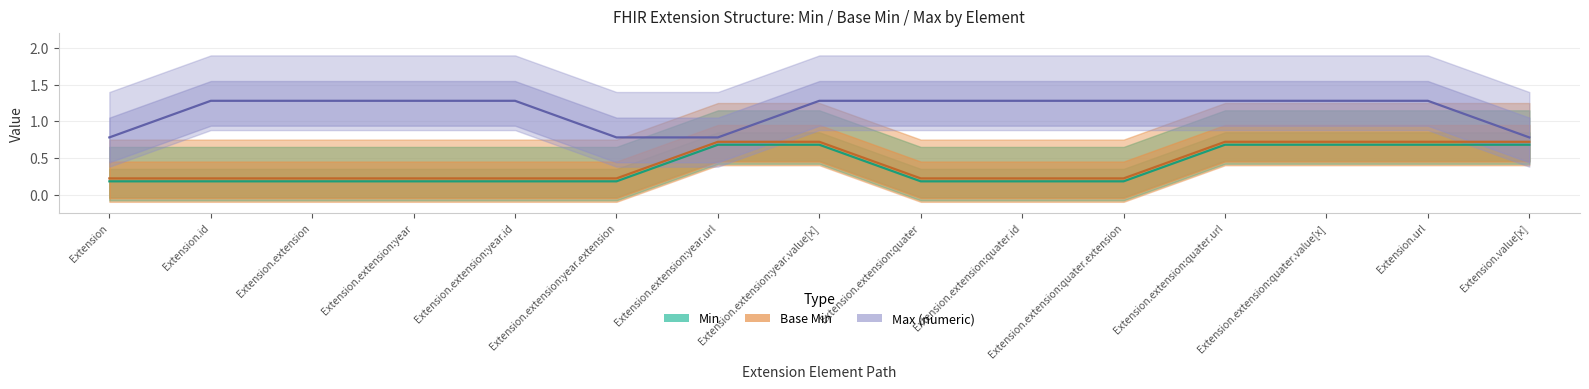

Reading left to right, what are all the values shown in this chart?

Min: Extension=0	Extension.id=0	Extension.extension=0	Extension.extension:year=0	Extension.extension:year.id=0	Extension.extension:year.extension=0	Extension.extension:year.url=1	Extension.extension:year.value[x]=0	Extension.extension:quater=0	Extension.extension:quater.id=0	Extension.extension:quater.extension=0	Extension.extension:quater.url=1	Extension.extension:quater.value[x]=0	Extension.url=1	Extension.value[x]=0
Base Min: Extension=0	Extension.id=0	Extension.extension=0	Extension.extension:year=0	Extension.extension:year.id=0	Extension.extension:year.extension=0	Extension.extension:year.url=1	Extension.extension:year.value[x]=0	Extension.extension:quater=0	Extension.extension:quater.id=0	Extension.extension:quater.extension=0	Extension.extension:quater.url=1	Extension.extension:quater.value[x]=0	Extension.url=1	Extension.value[x]=0
Max (numeric): Extension=1	Extension.id=1	Extension.extension=1	Extension.extension:year=1	Extension.extension:year.id=1	Extension.extension:year.extension=0	Extension.extension:year.url=1	Extension.extension:year.value[x]=1	Extension.extension:quater=1	Extension.extension:quater.id=1	Extension.extension:quater.extension=1	Extension.extension:quater.url=1	Extension.extension:quater.value[x]=1	Extension.url=1	Extension.value[x]=0